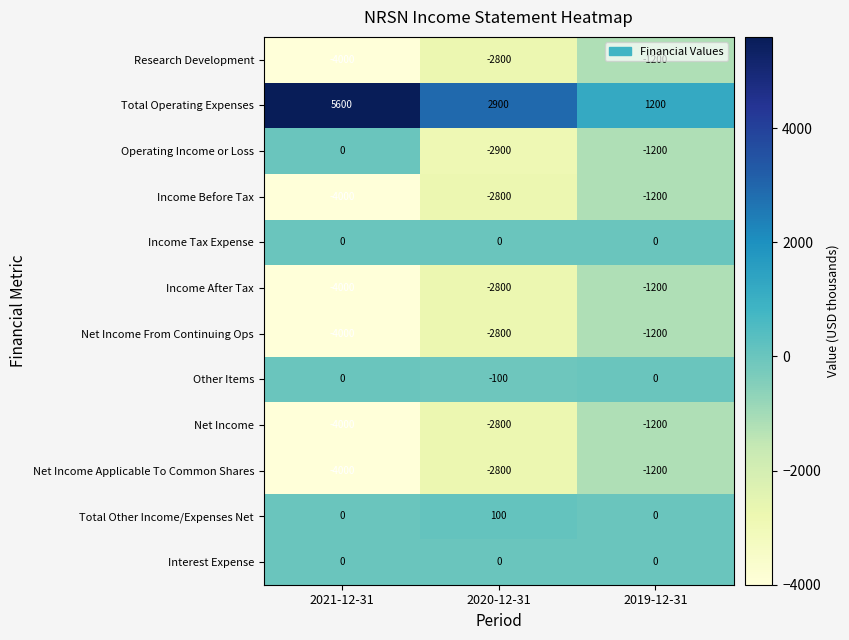

What is the spread (max minus min) of values at 2020-12-31?

5800